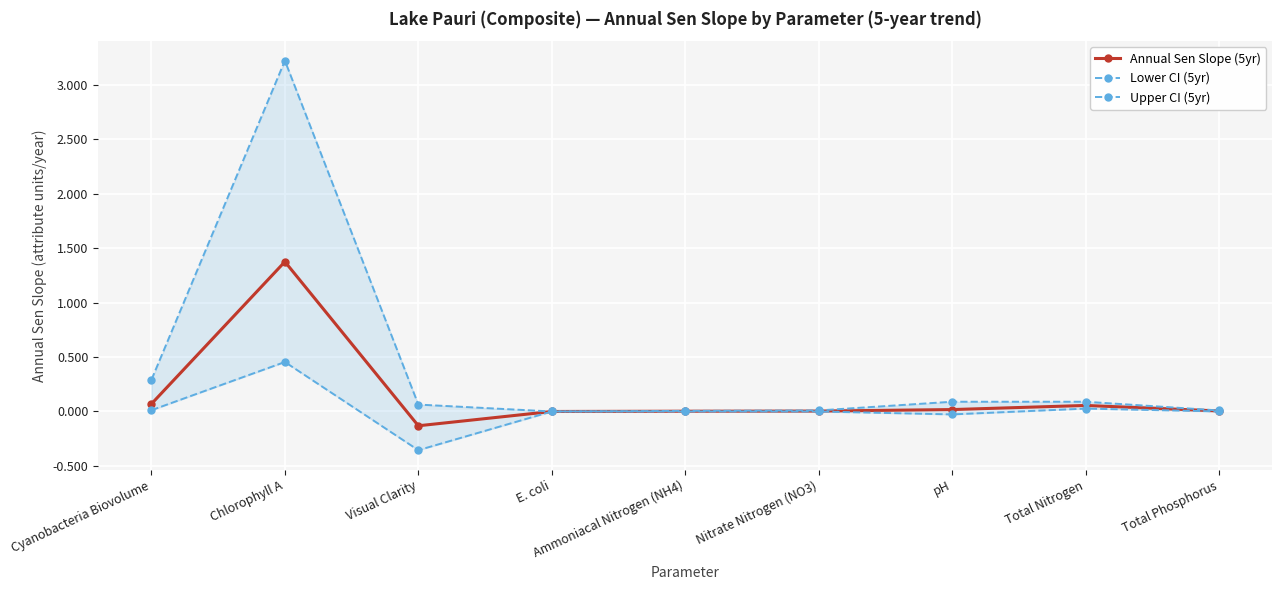

What is the minimum value shown in the chart?

-0.4